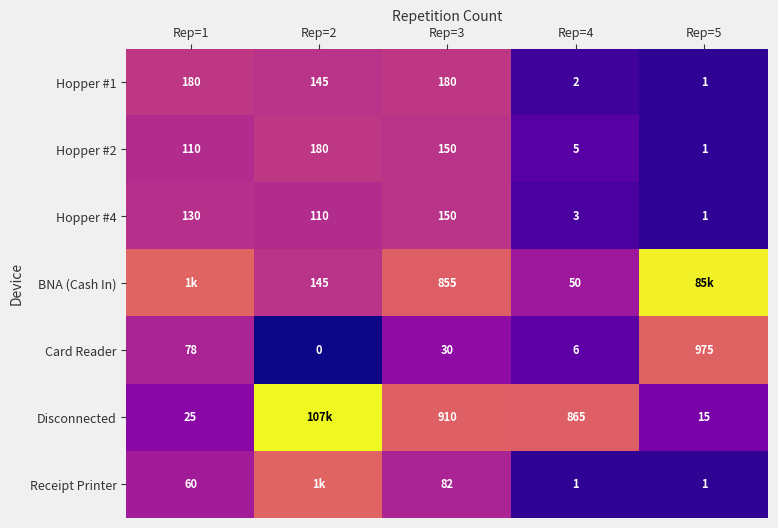

The value of Hopper #2 at Rep=3 is 8.5. True or false?

False